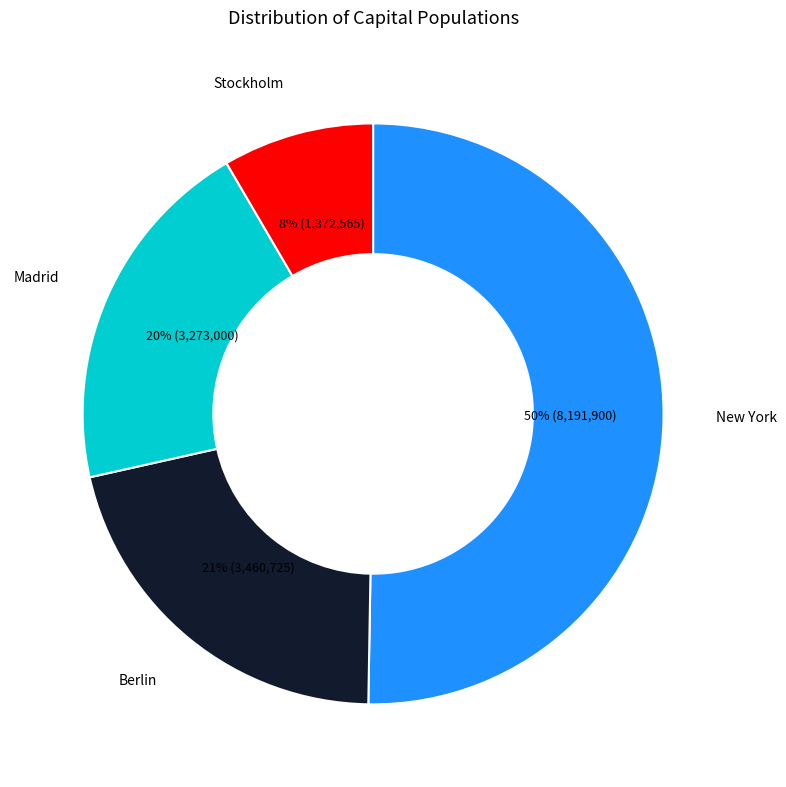

Between Berlin and Madrid, which is larger?

Berlin